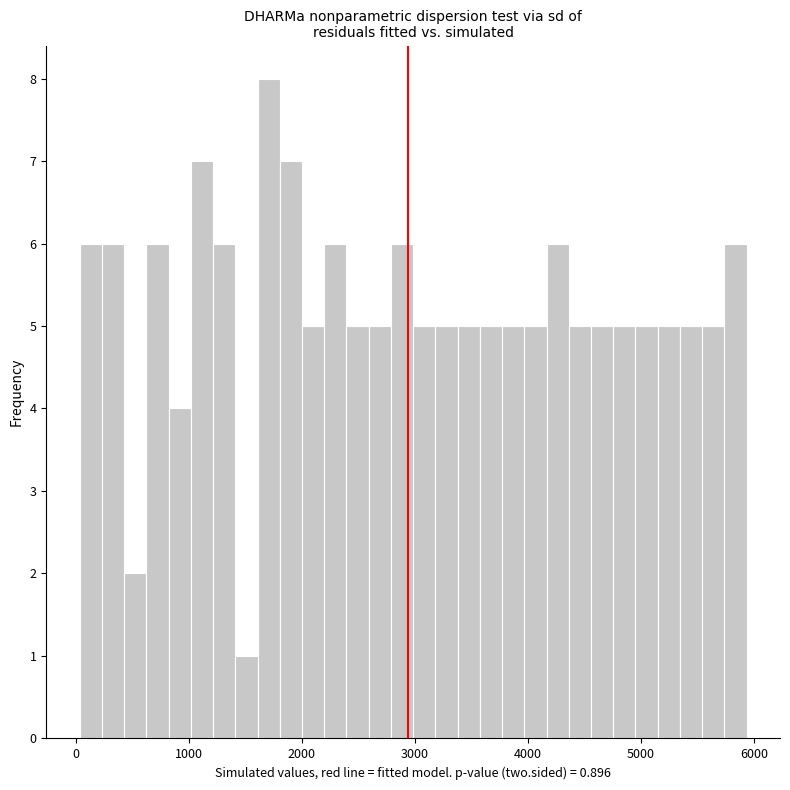

Around what value on the x-axis is the tallest bar? Give the approximate position of its centre, as read against the axis.

1700